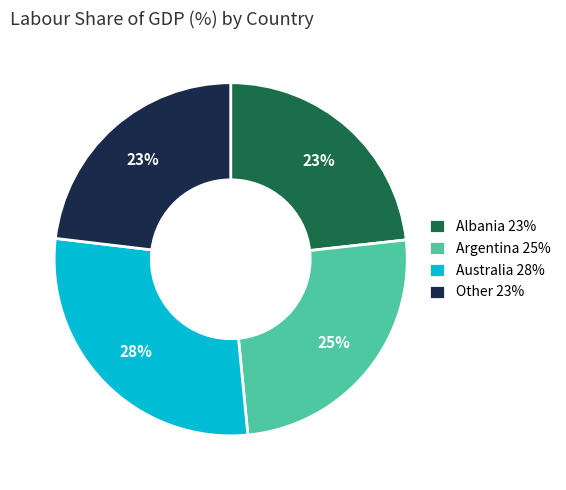

Which category has the biggest portion of the pie?

Australia 28%